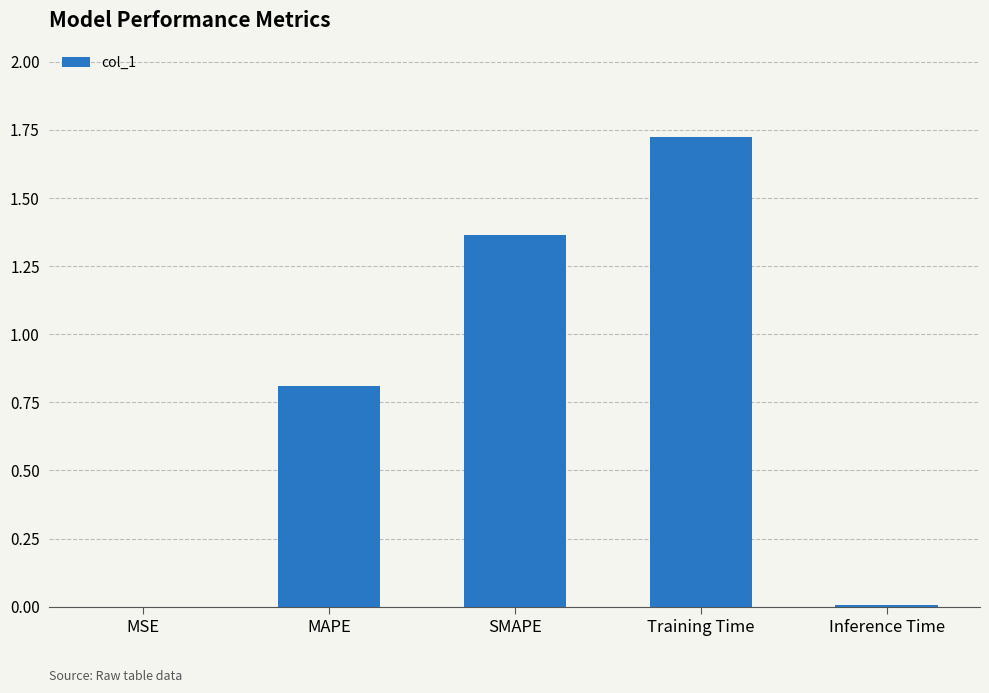

Which has a higher value, Training Time or MSE?

Training Time